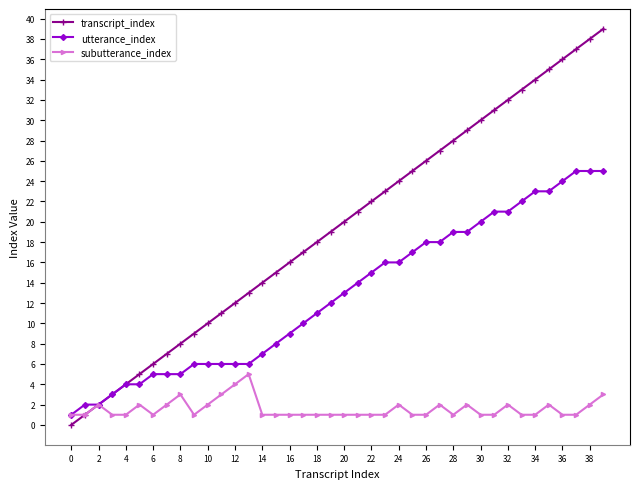

How many lines are shown in the chart?

3